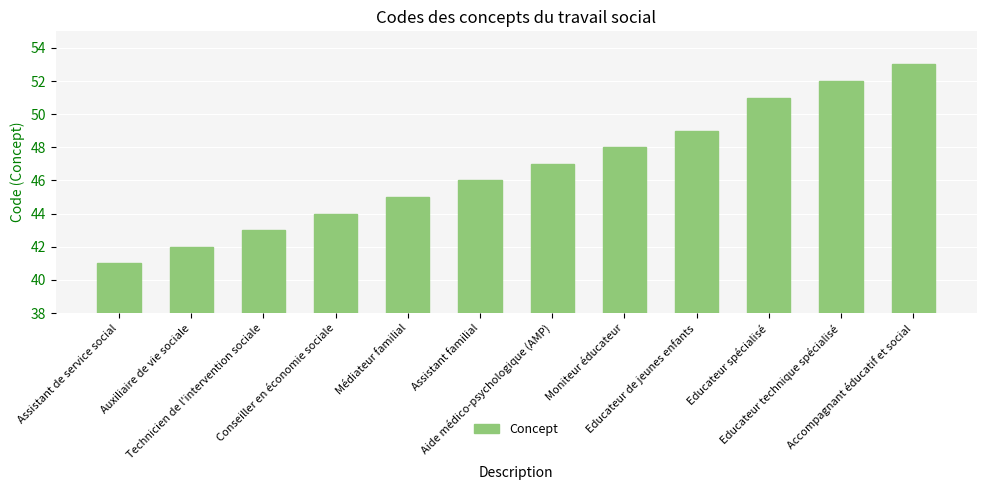

True or false: the data shows 81 at Accompagnant éducatif et social.

False